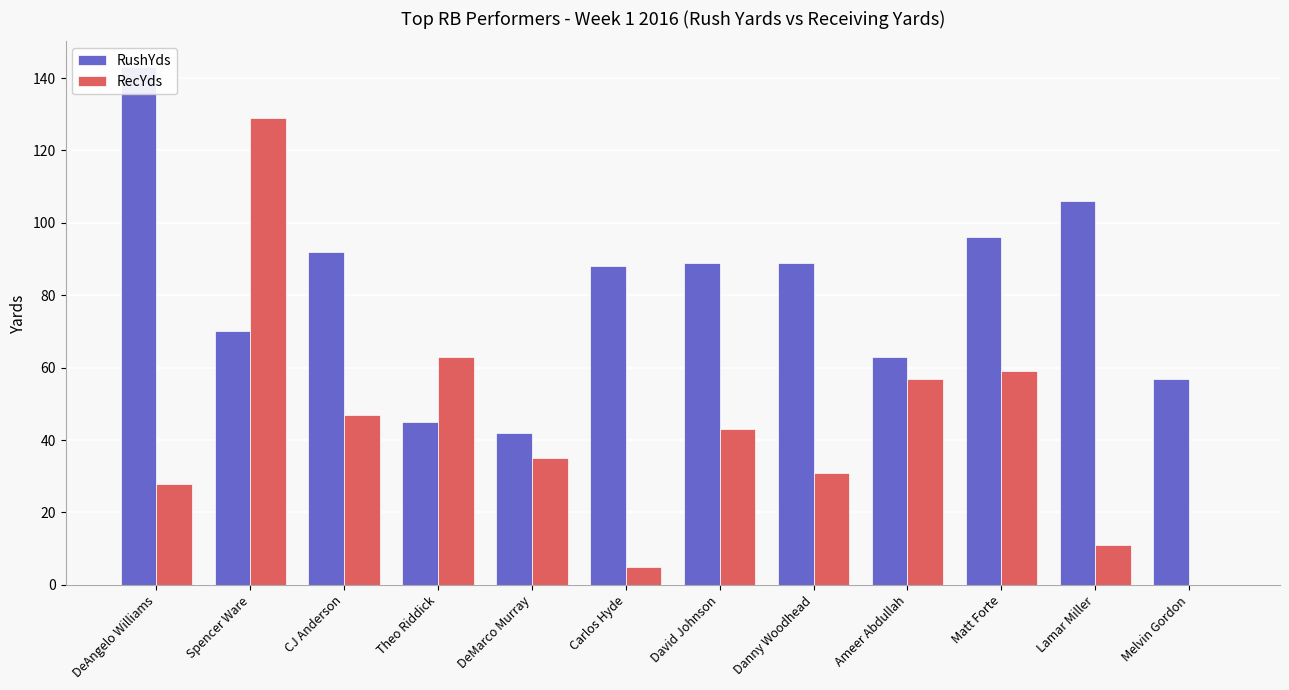

Rank the series by their maximum value, from highest to lowest.

RushYds, RecYds